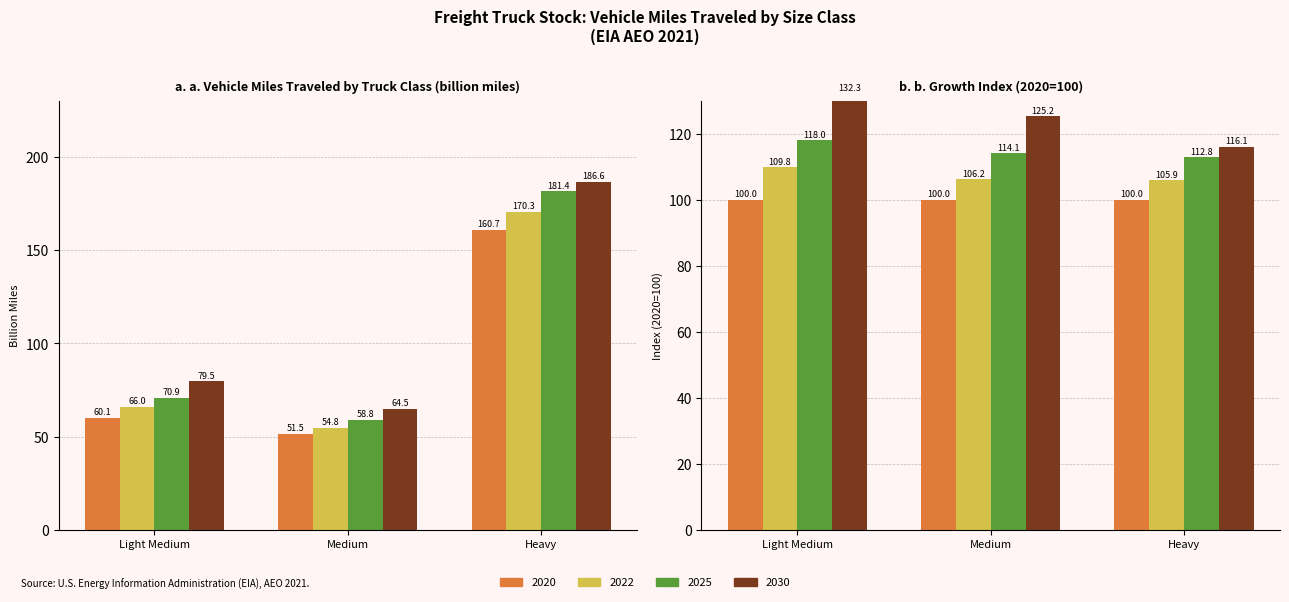

Rank the series at Medium from highest to lowest value.

2030, 2025, 2022, 2020